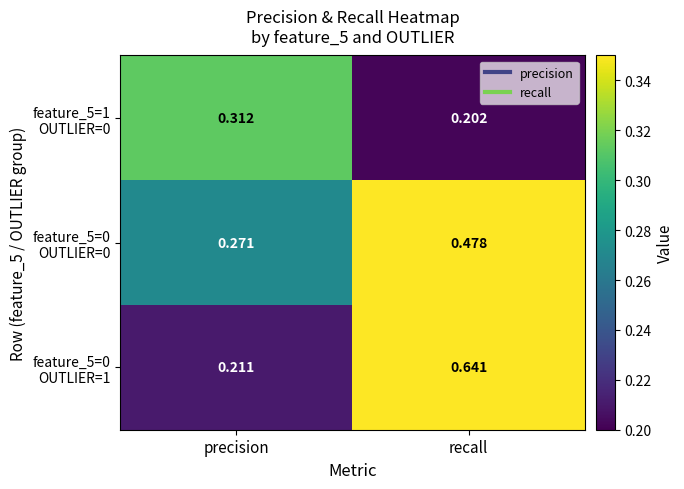

At which category does the chart reach its minimum across all series?

recall